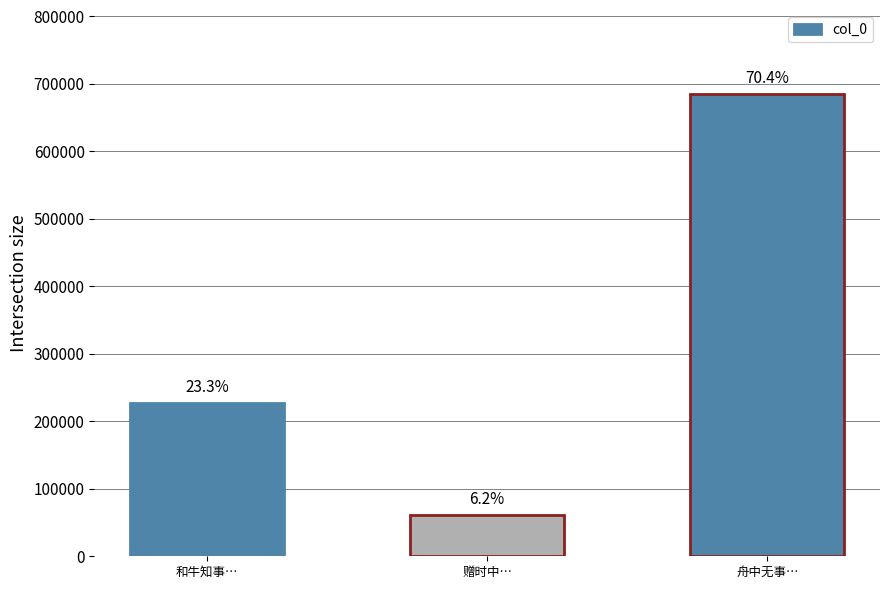

How many bars are there in total?

3